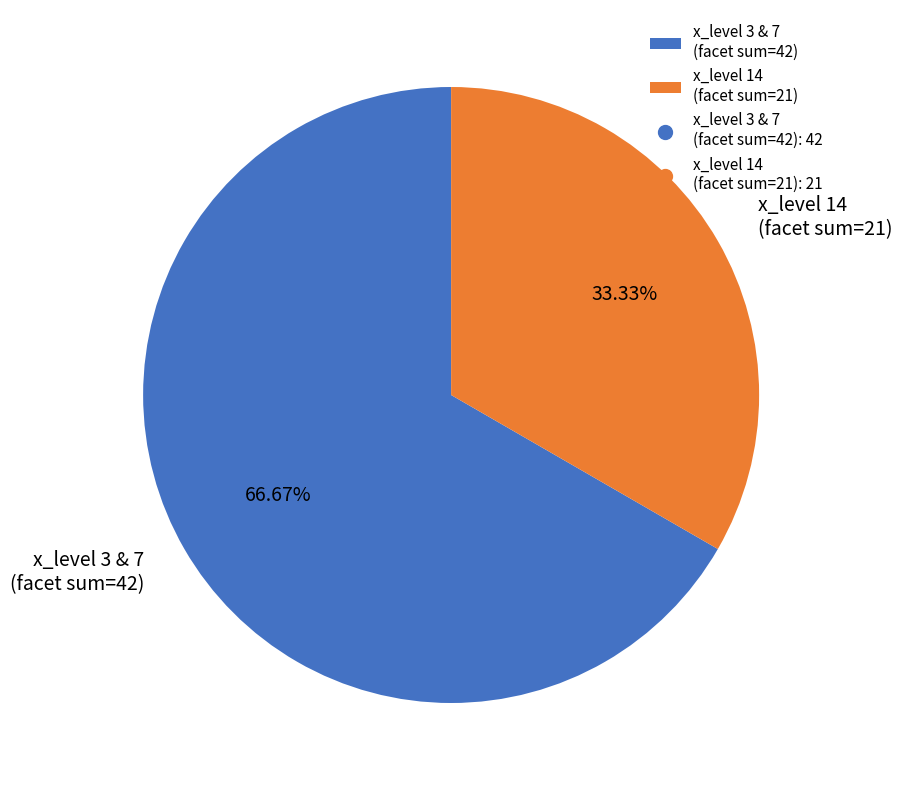

Between x_level 3 & 7 (facet sum=42) and x_level 14 (facet sum=21), which is larger?

x_level 3 & 7 (facet sum=42)